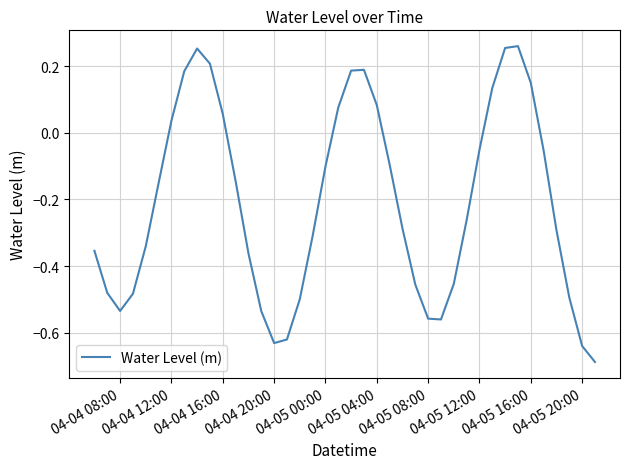

What is the difference between the maximum and minimum values?

0.9